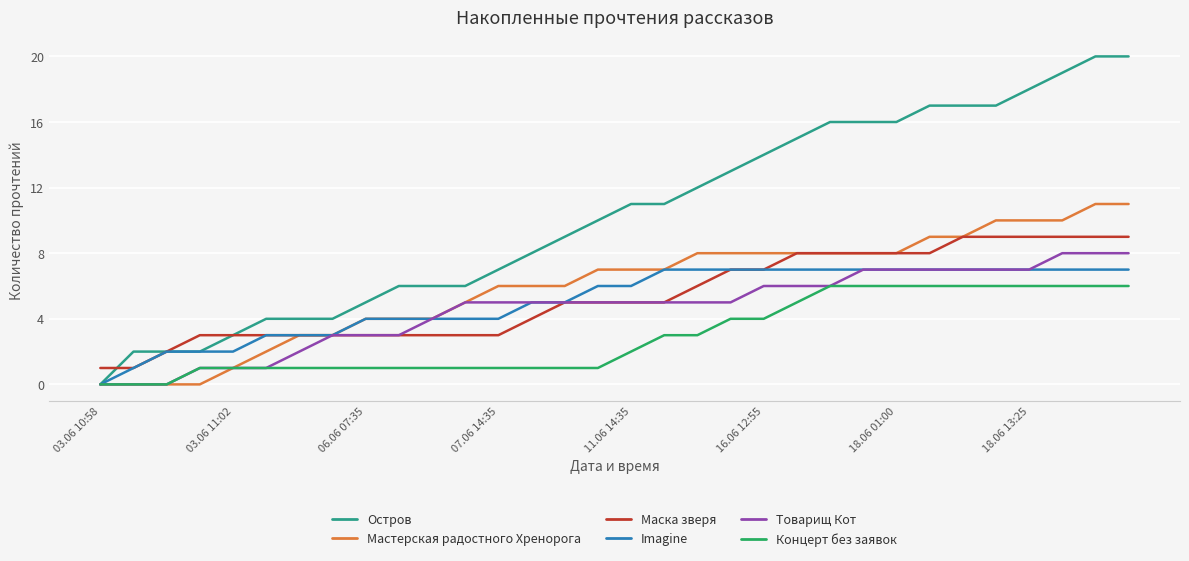

Which series has the largest total across all categories?

Остров